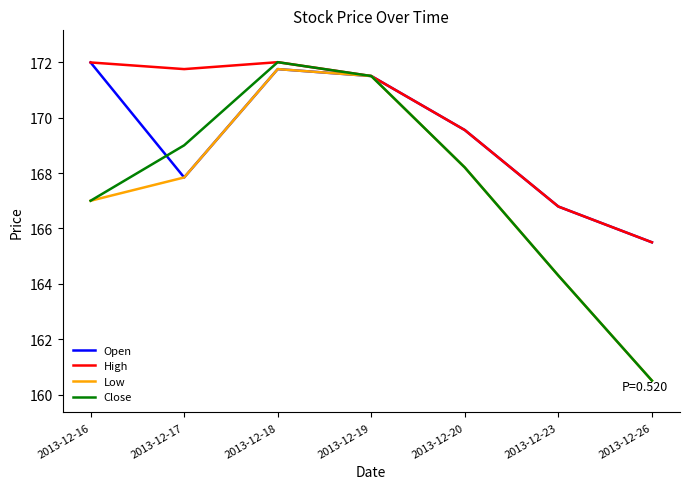

What is the approximate value of Close at 2013-12-23?

164.3